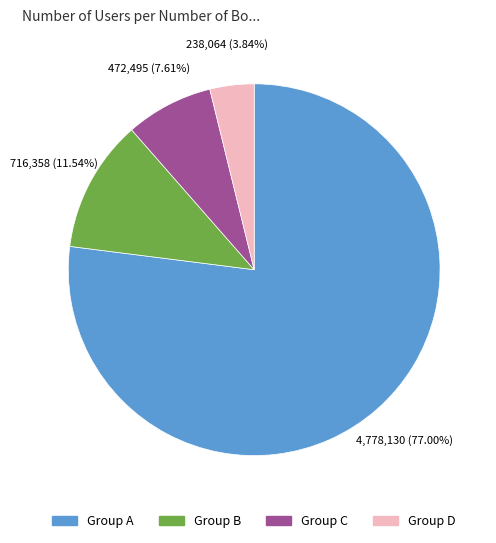

Is there a majority slice in this chart?

Yes